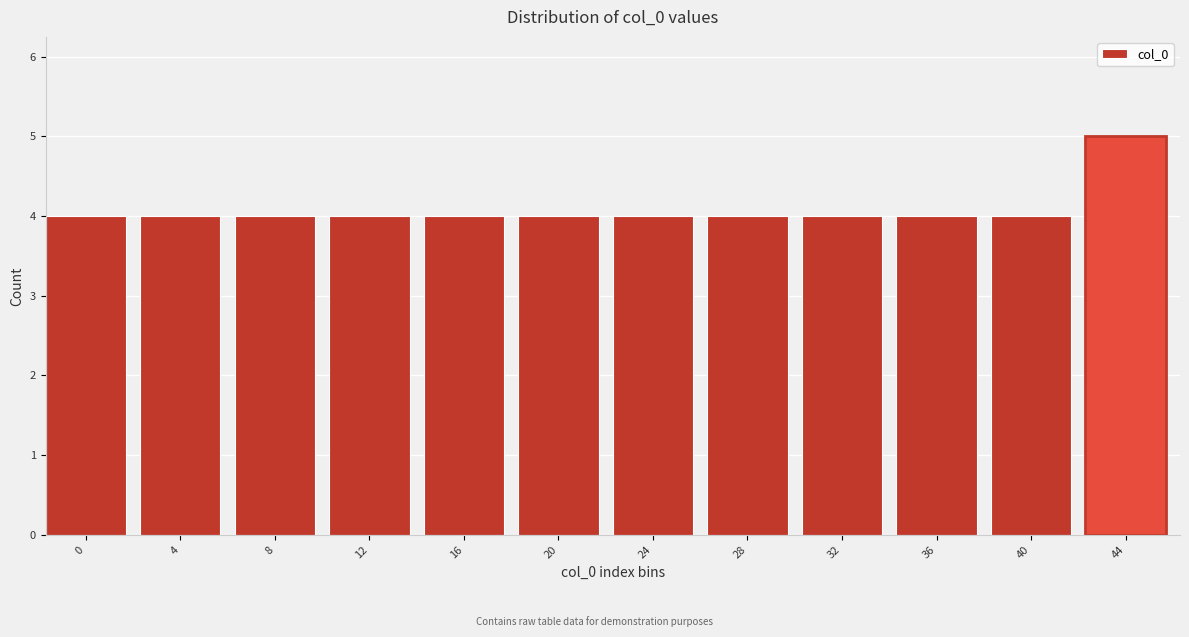

Reading left to right, list all the values displayed in this chart.

4	4	4	4	4	4	4	4	4	4	4	5